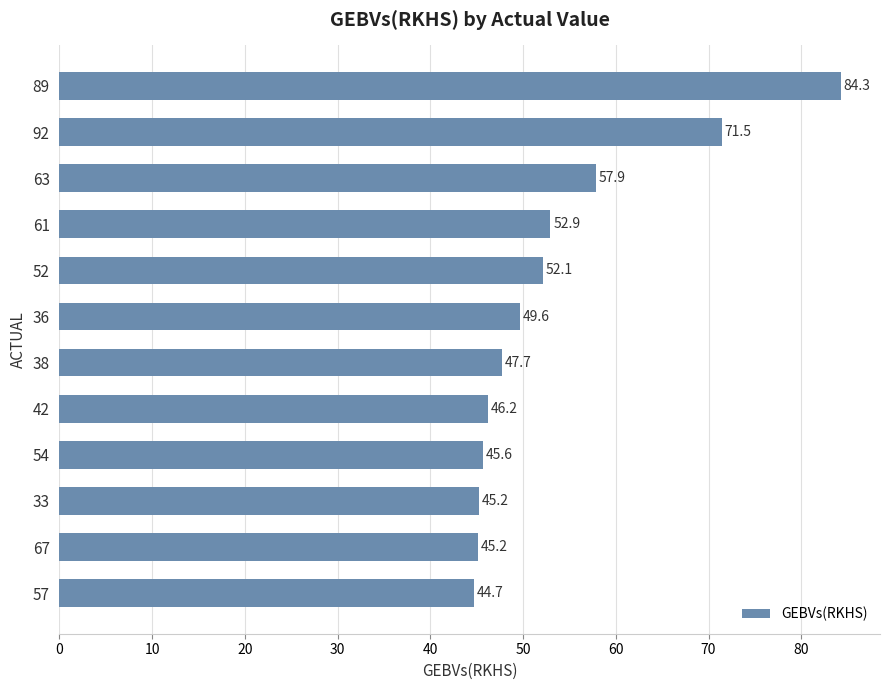

What is the average value?

53.6